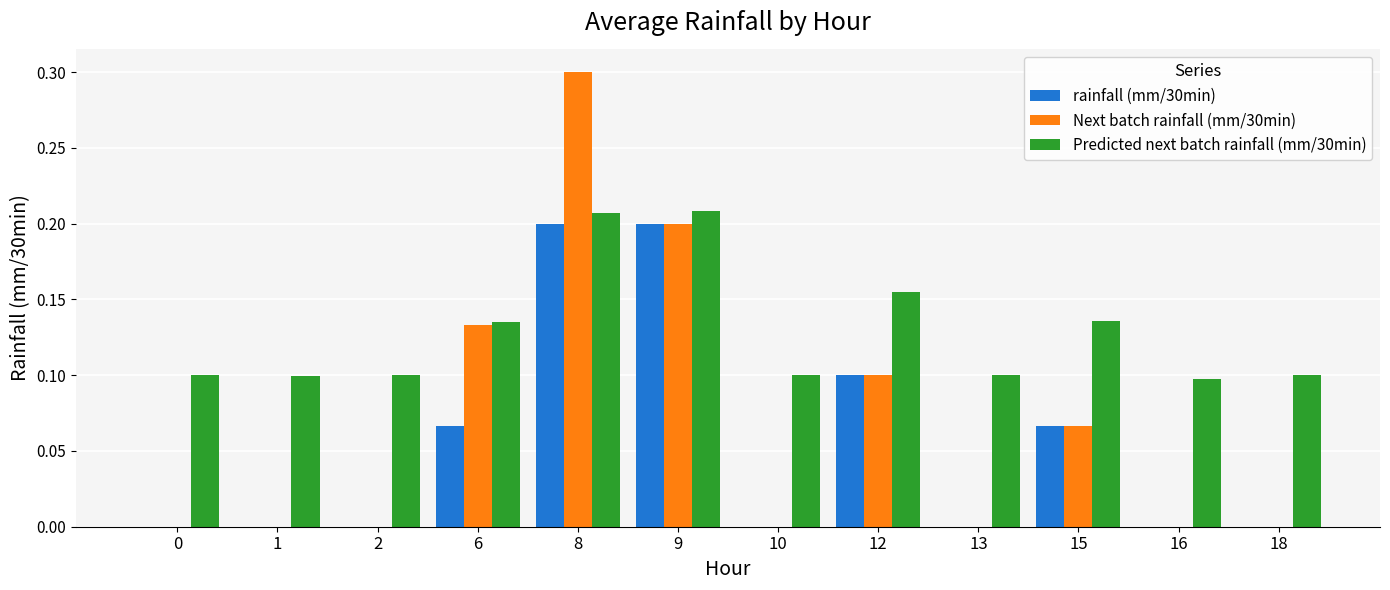

The value of Next batch rainfall (mm/30min) at 9 is 0.1. True or false?

False